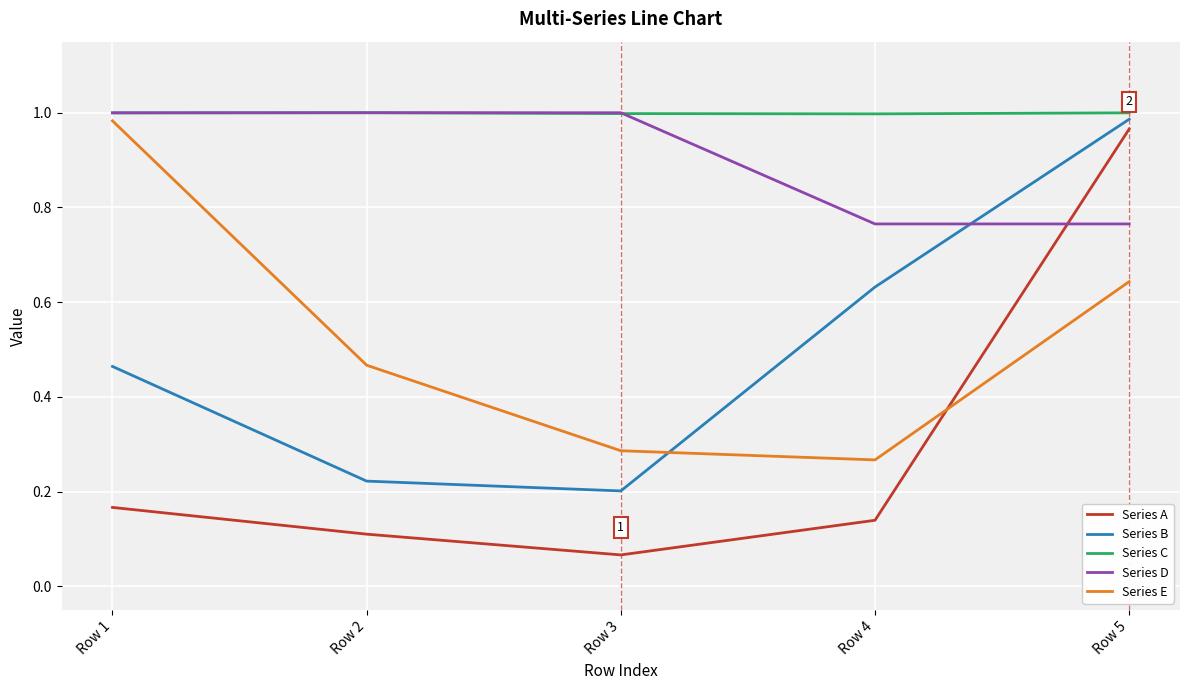

At which category is the sum across all series the highest?

Row 5